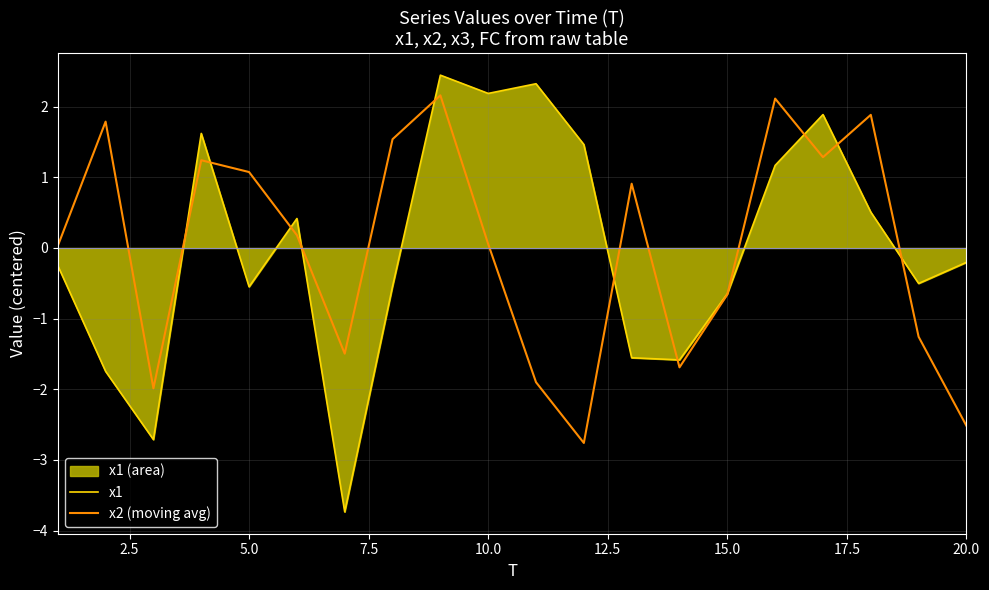

Which series ends up on top after the final intersection of x1 and x2 (moving avg)?

x1